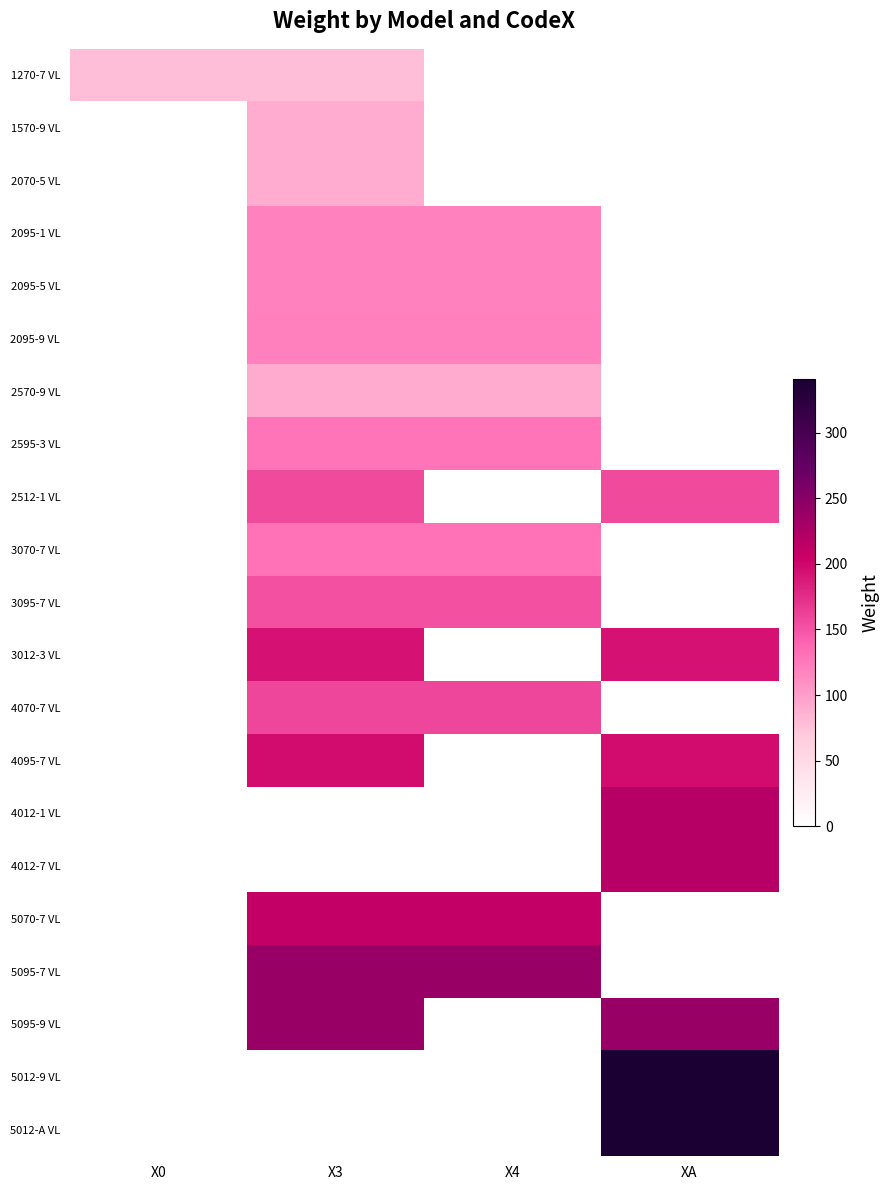

Reading right to left, extract all data points from this chart.

1270-7 VL: XA=0	X4=0	X3=78	X0=78
1570-9 VL: XA=0	X4=0	X3=90	X0=0
2070-5 VL: XA=0	X4=0	X3=90	X0=0
2095-1 VL: XA=0	X4=119	X3=119	X0=0
2095-5 VL: XA=0	X4=119	X3=119	X0=0
2095-9 VL: XA=0	X4=121	X3=121	X0=0
2570-9 VL: XA=0	X4=91	X3=91	X0=0
2595-3 VL: XA=0	X4=128	X3=128	X0=0
2512-1 VL: XA=156	X4=0	X3=156	X0=0
3070-7 VL: XA=0	X4=130	X3=130	X0=0
3095-7 VL: XA=0	X4=153	X3=153	X0=0
3012-3 VL: XA=192	X4=0	X3=192	X0=0
4070-7 VL: XA=0	X4=159	X3=159	X0=0
4095-7 VL: XA=197	X4=0	X3=197	X0=0
4012-1 VL: XA=219	X4=0	X3=0	X0=0
4012-7 VL: XA=219	X4=0	X3=0	X0=0
5070-7 VL: XA=0	X4=211	X3=211	X0=0
5095-7 VL: XA=0	X4=239	X3=239	X0=0
5095-9 VL: XA=239	X4=0	X3=239	X0=0
5012-9 VL: XA=341	X4=0	X3=0	X0=0
5012-A VL: XA=341	X4=0	X3=0	X0=0